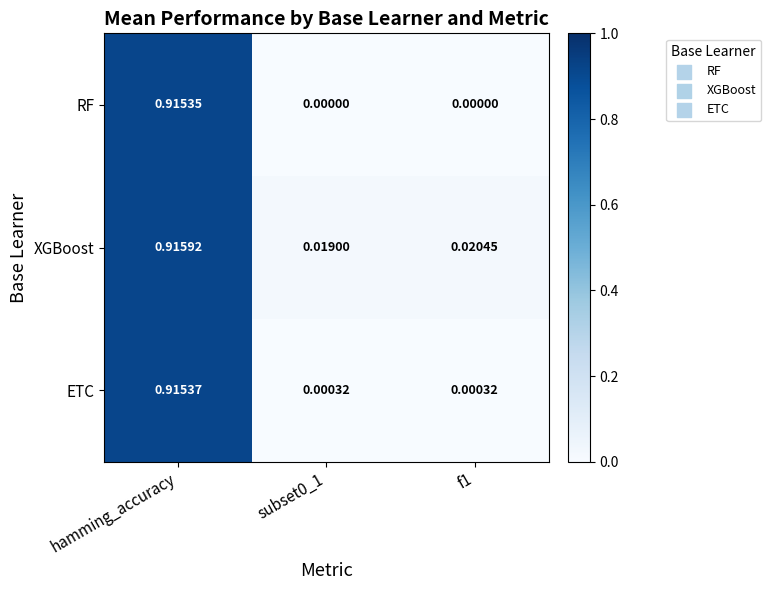

Which category has the highest value in the XGBoost series?

hamming_accuracy